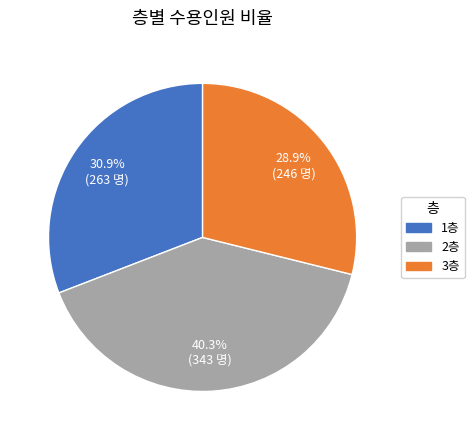

How many slices are in this pie chart?

3